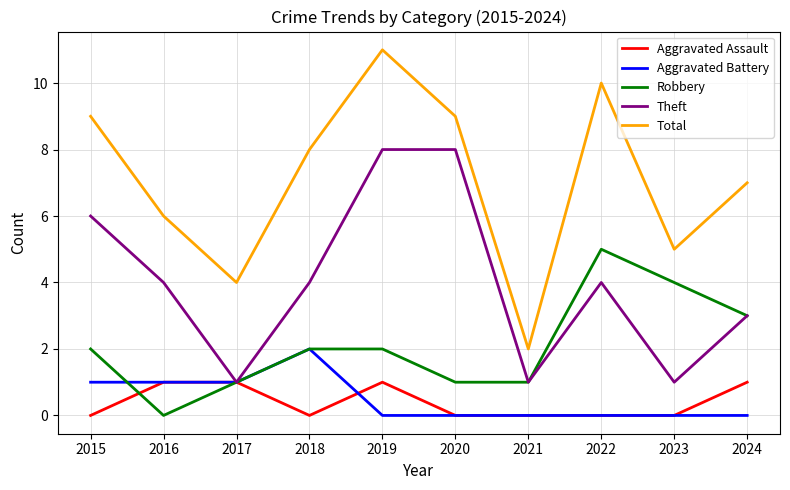

What value does the Total series have at 2020?

9